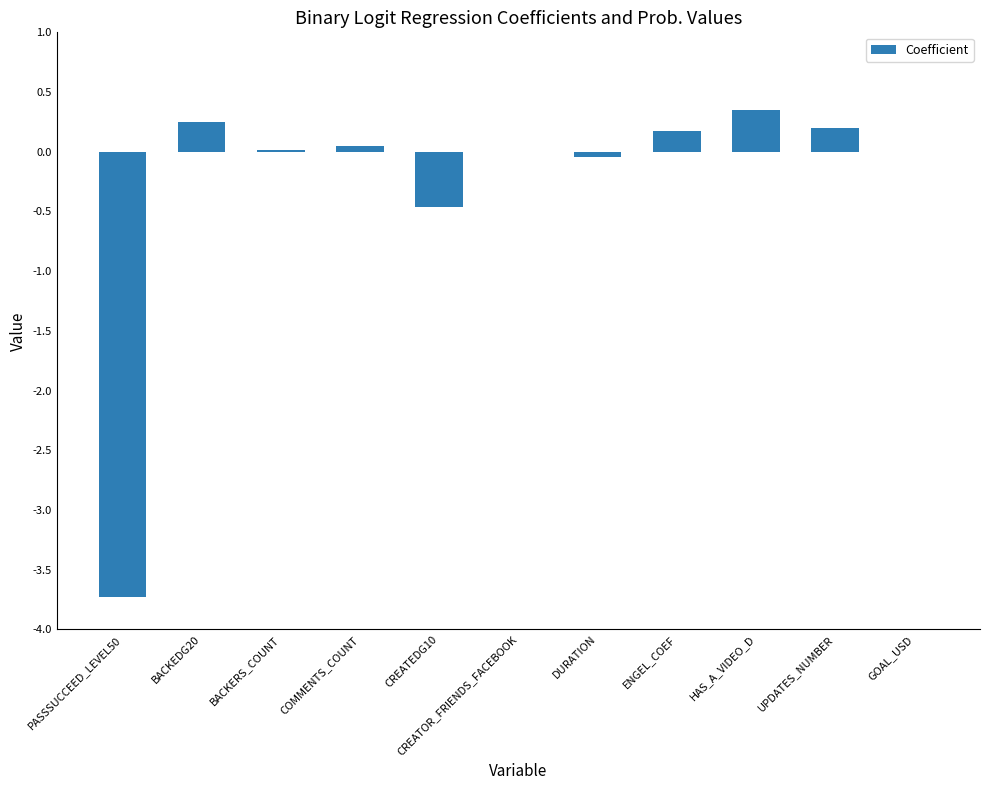

Between CREATEDG10 and COMMENTS_COUNT, which is larger?

COMMENTS_COUNT